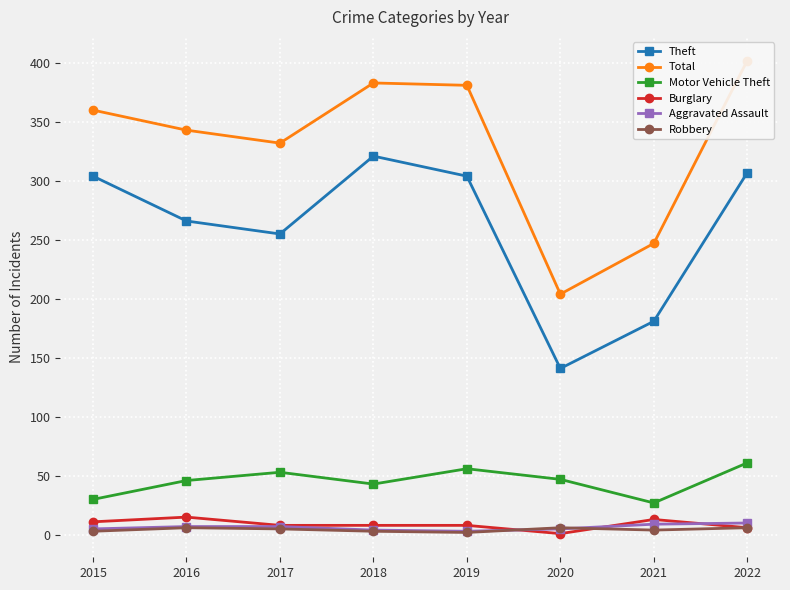

What is the value of the Robbery point at the 4th from the left?

3